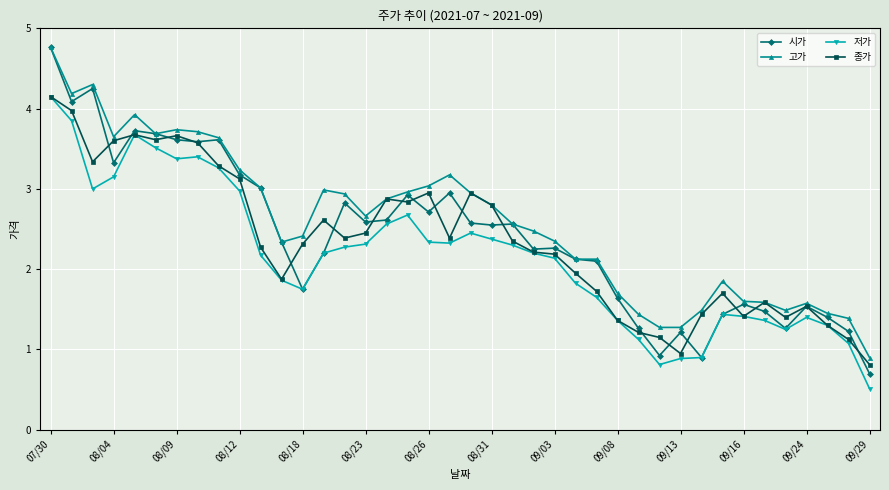

True or false: 저가 and 고가 intersect in this chart.

False